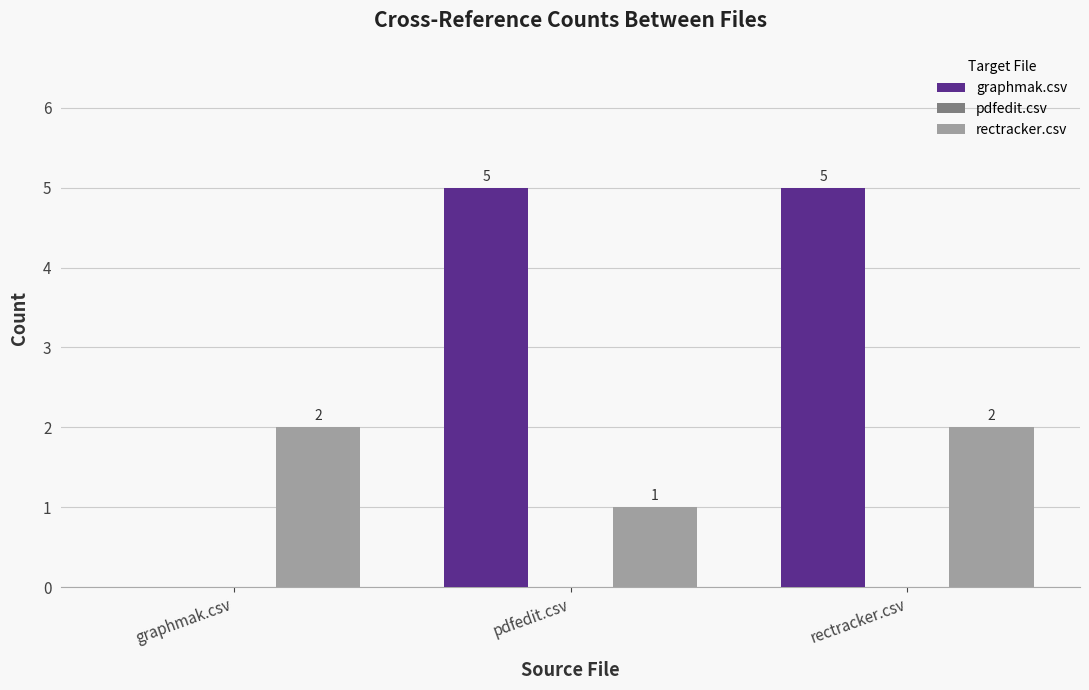

Is it true that rectracker.csv equals 1 at pdfedit.csv?

True